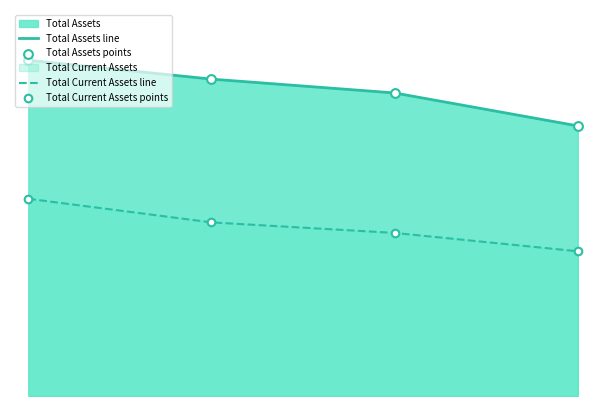

Does the chart have visible grid lines?

No